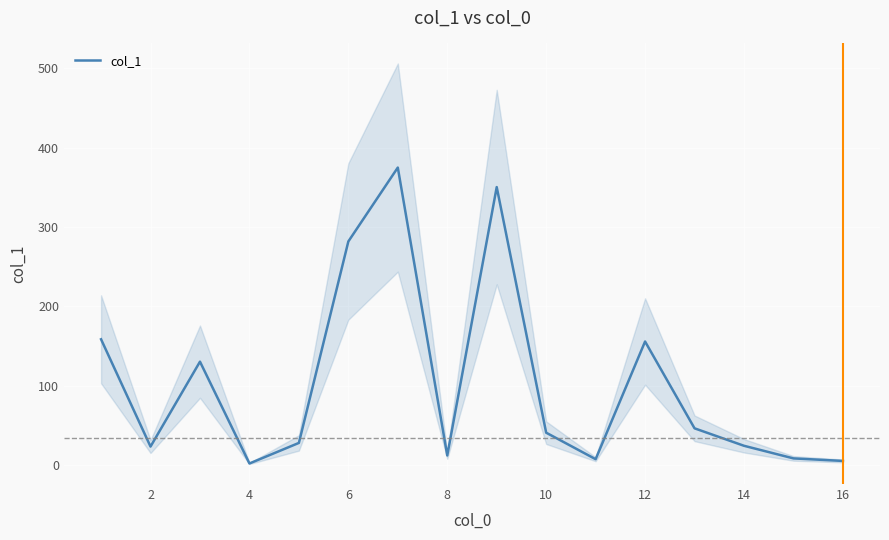

What is the difference between the maximum and minimum values?

372.9